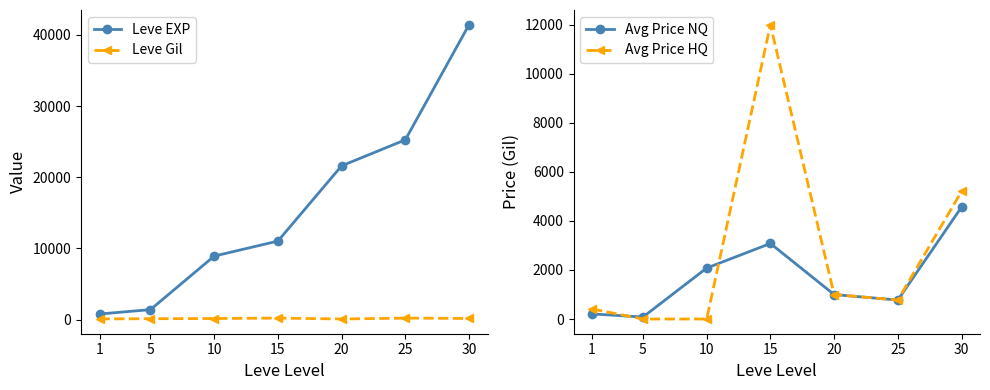

Reading left to right, extract all data points from this chart.

Leve EXP: 800.0	1420.0	8930.0	11040.0	21600.0	25250.0	41410.0
Leve Gil: 113.0	140.0	169.0	230.0	101.0	229.0	175.0
Avg Price NQ: 207.6	80.6	2077.5	3080.0	997.5	772.5	4562.2
Avg Price HQ: 410.2	0.0	0.0	12000.0	997.5	772.5	5202.5